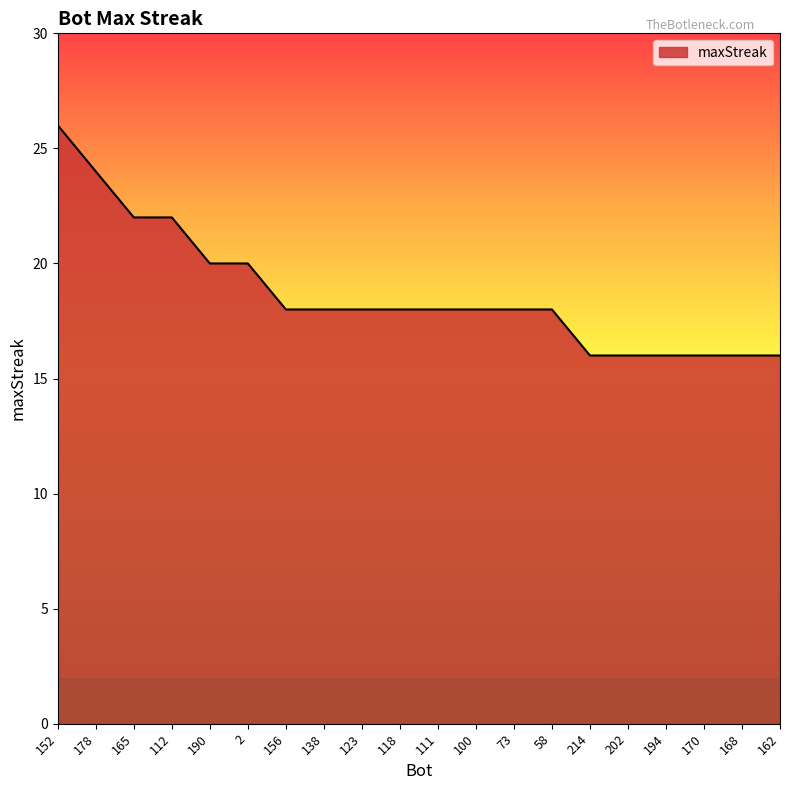

What is the change in value from 112 to 58?

-4